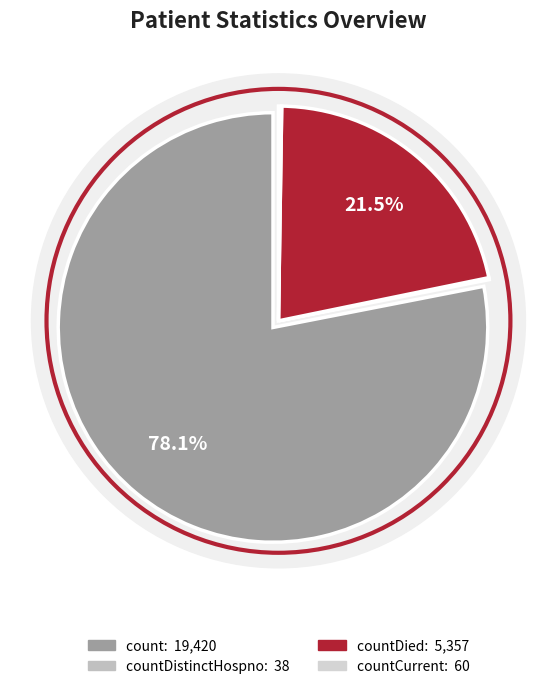

What is the largest slice in the pie chart?

count